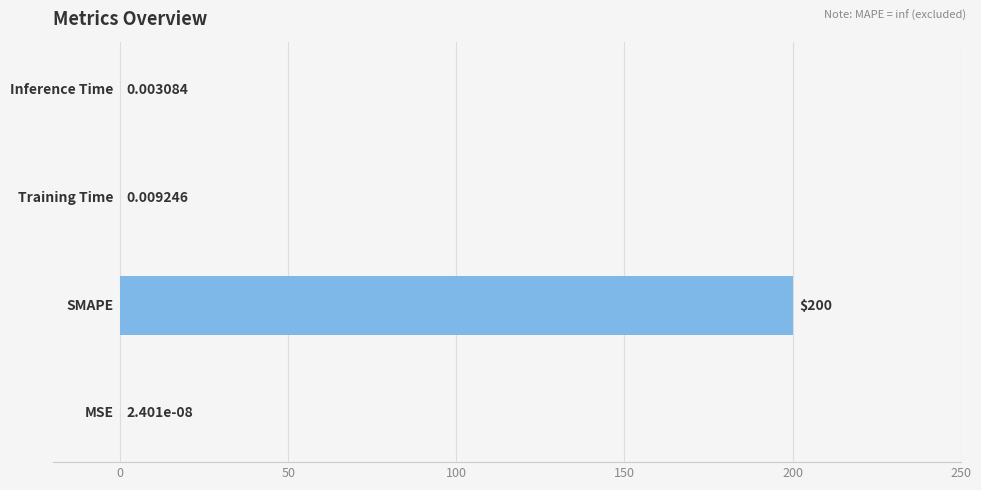

What is the sum of all values?

200.0